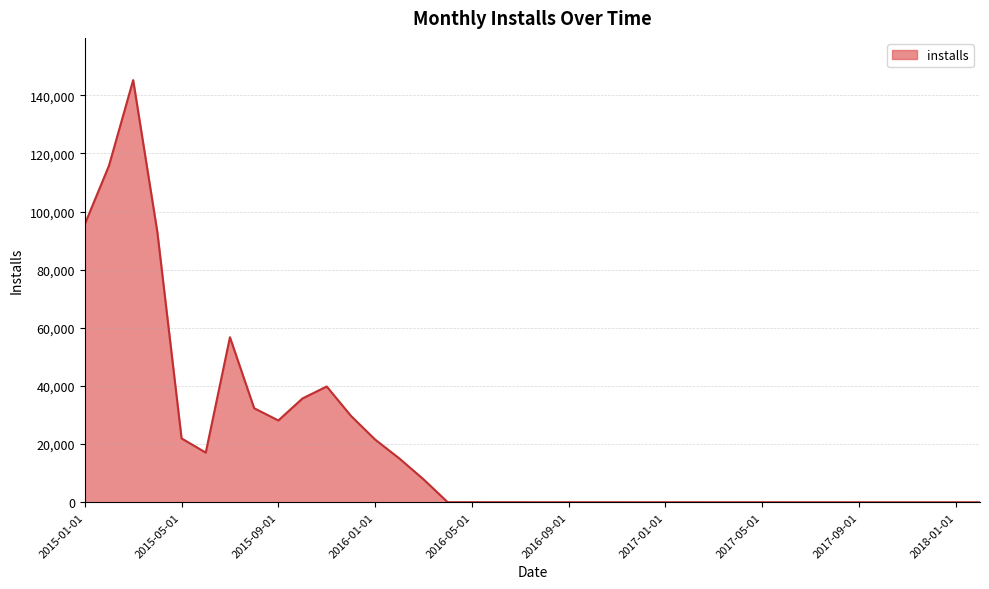

What is the maximum value shown in the chart?

145216